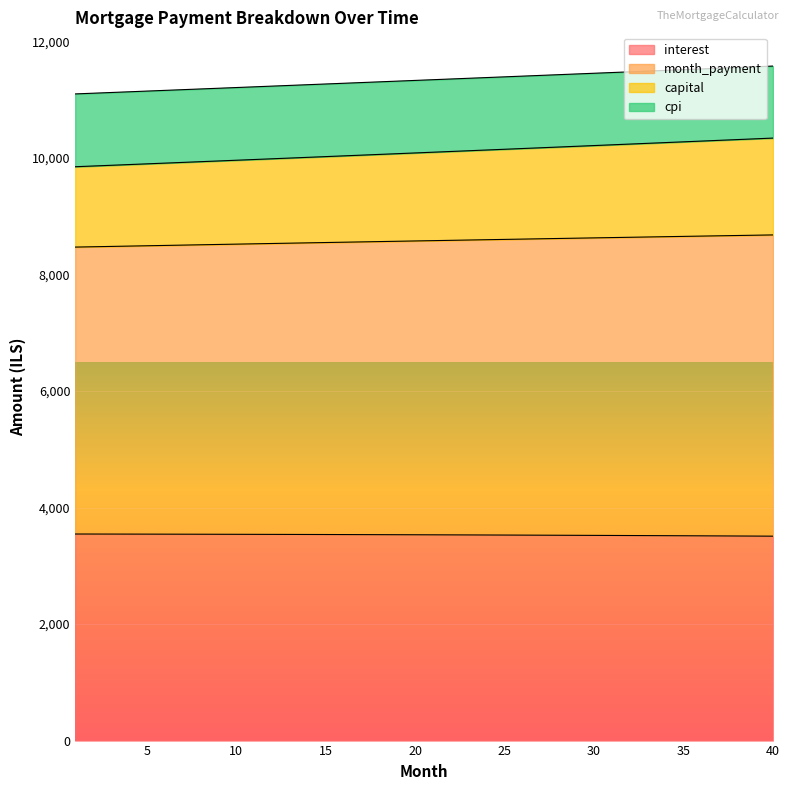

Is it true that capital equals 19522.1 at 3?

False